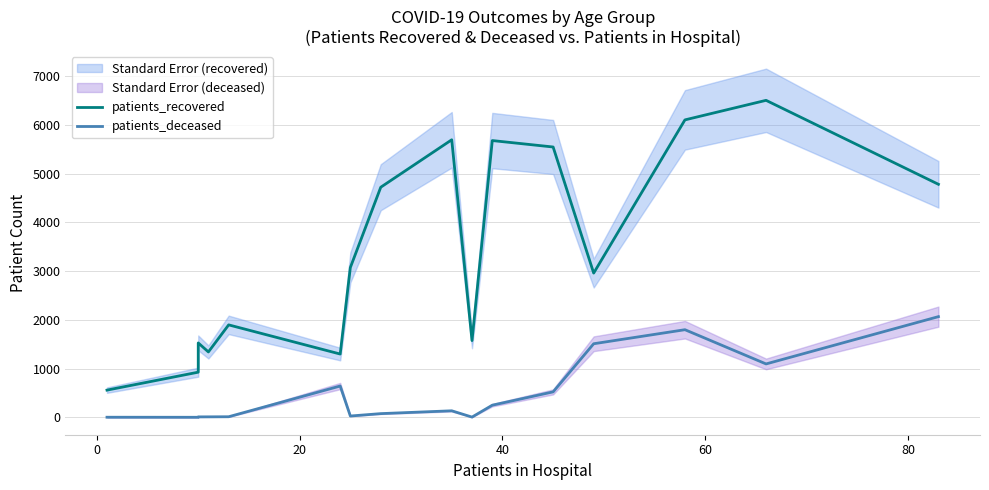

What is the greatest value displayed?

6502